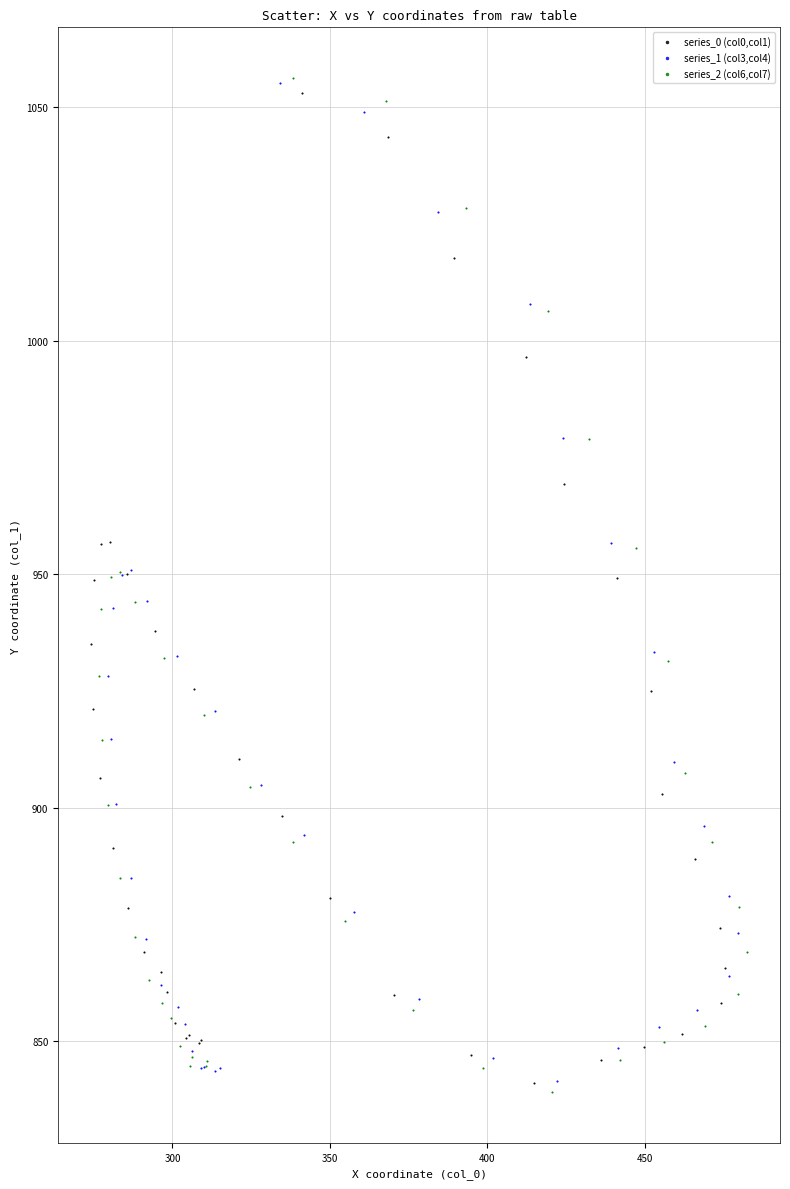

Which series reaches the minimum Y coordinate?

series_2 (col6,col7)